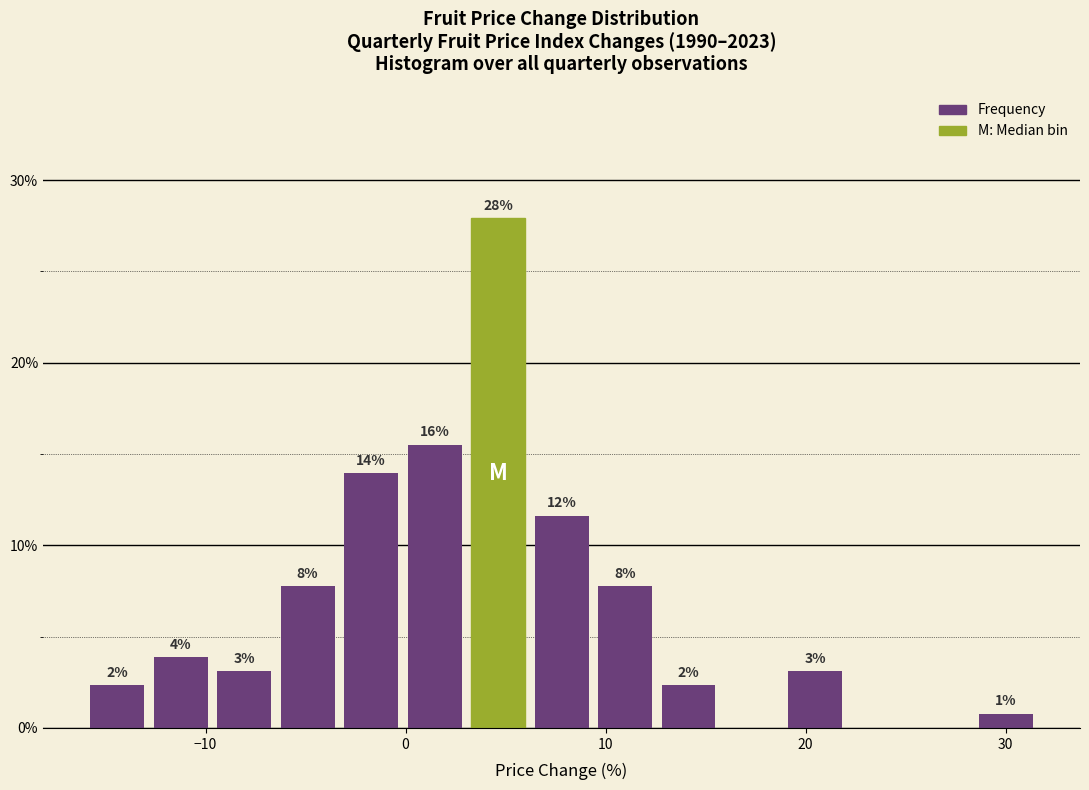

Around what value on the x-axis is the tallest bar? Give the approximate position of its centre, as read against the axis.

5